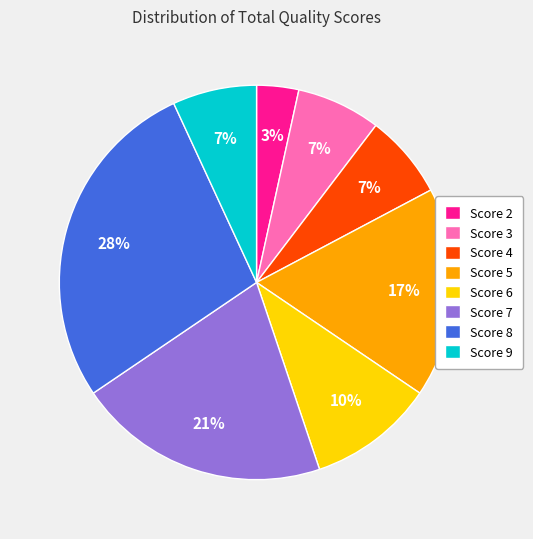

Does any single category account for the majority?

No